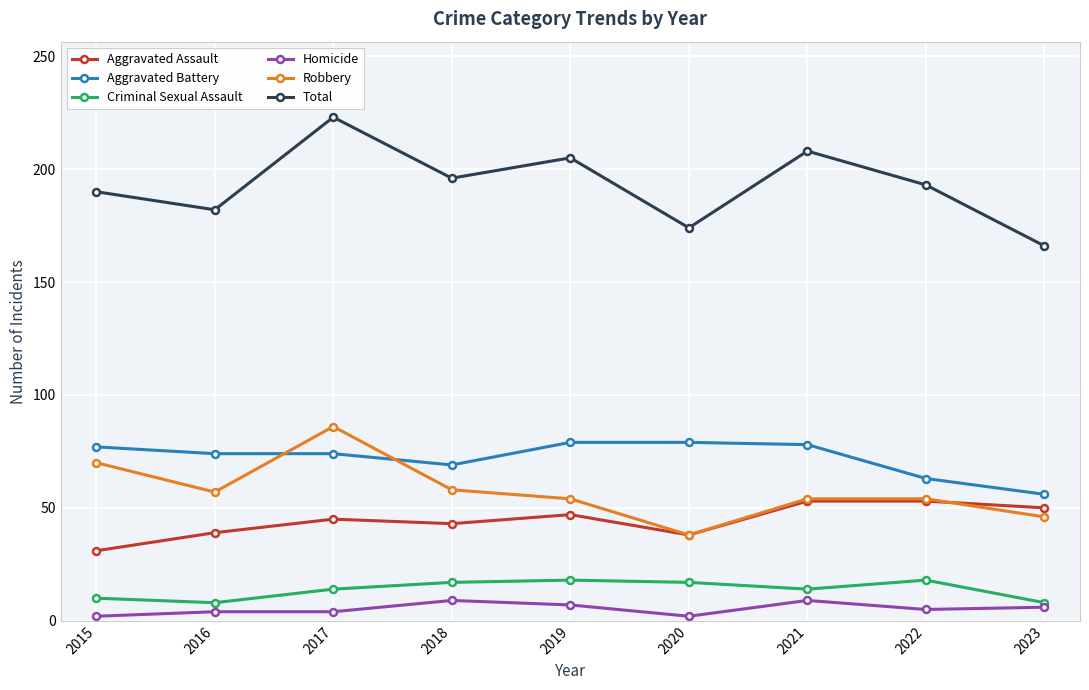

What value does the Aggravated Battery series have at 2016, to the nearest 10?

70